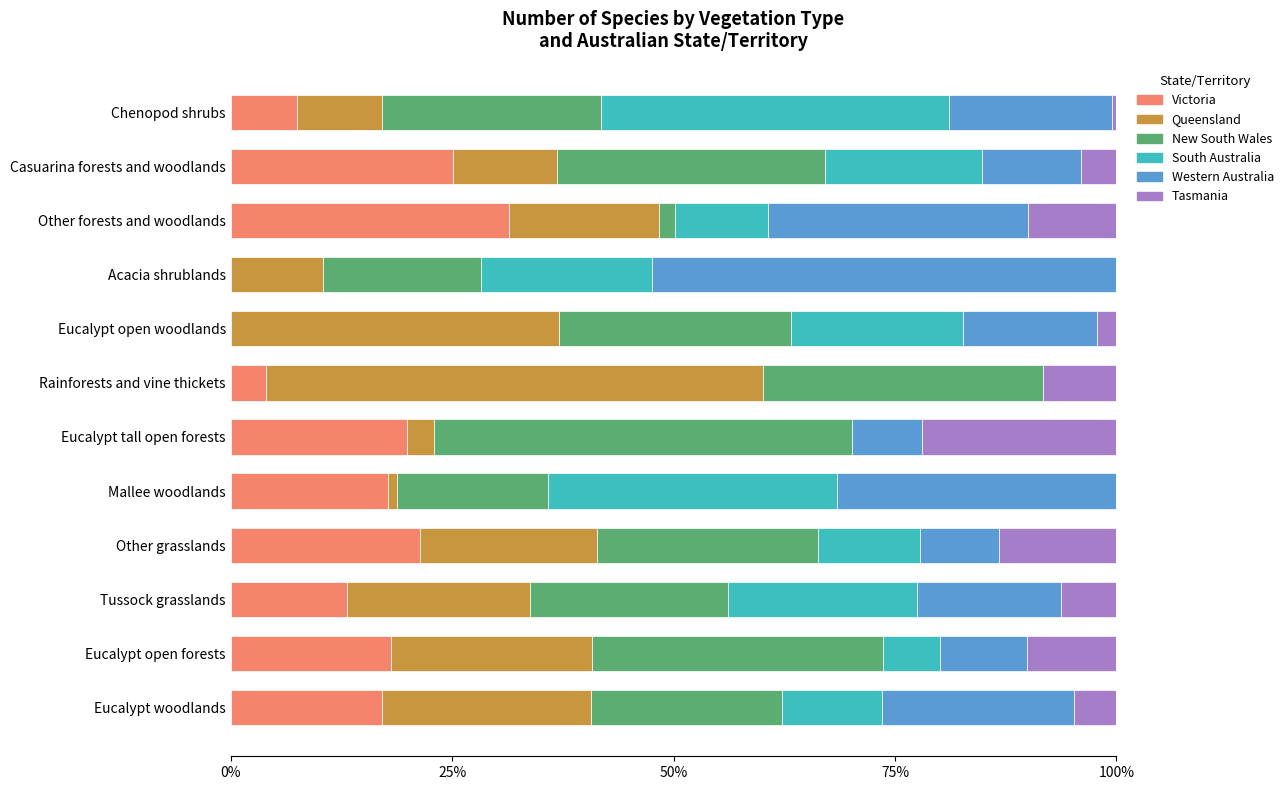

What is the total value across all series at Eucalypt open woodlands?

100.0